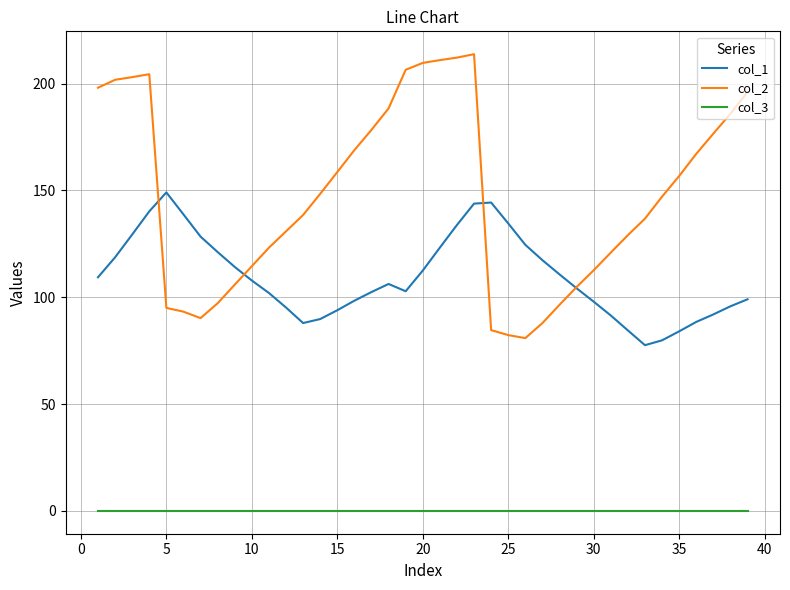

List the series in order of their peak value, highest first.

col_2, col_1, col_3